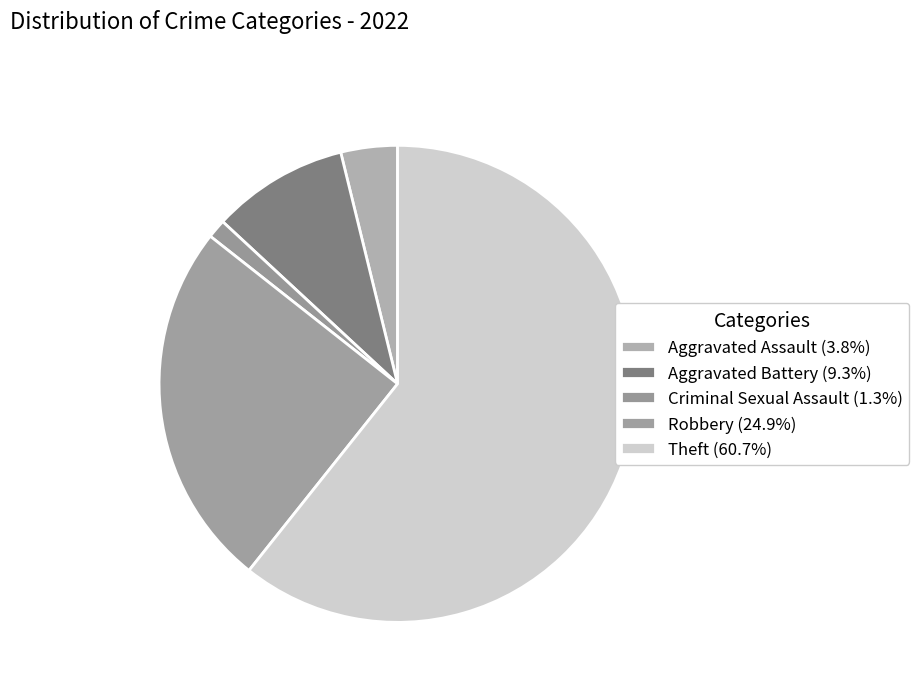

Count the number of slices in the pie.

5